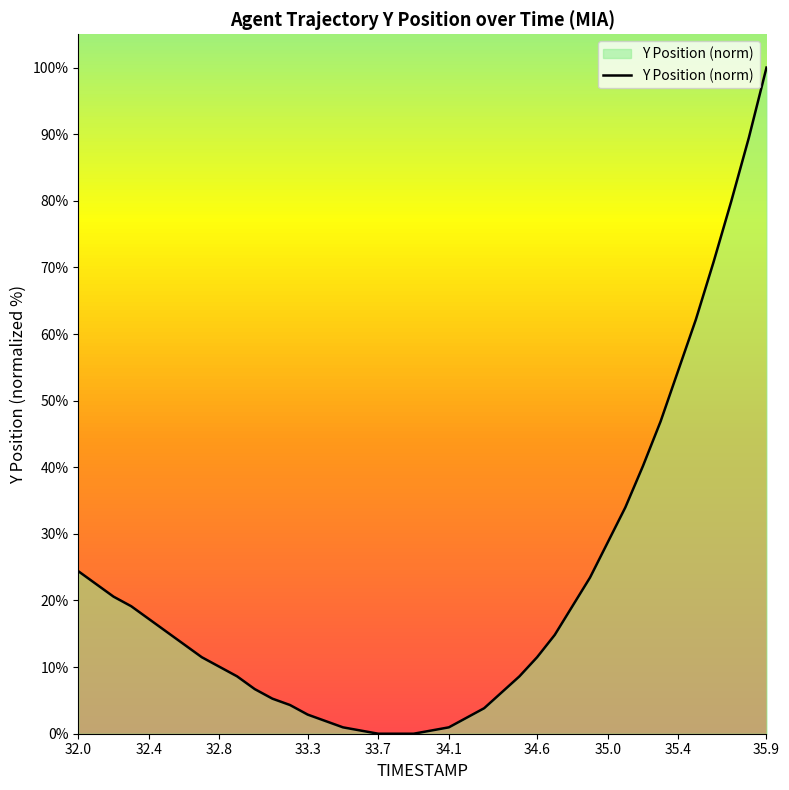

What is the maximum value shown in the chart?

100.0